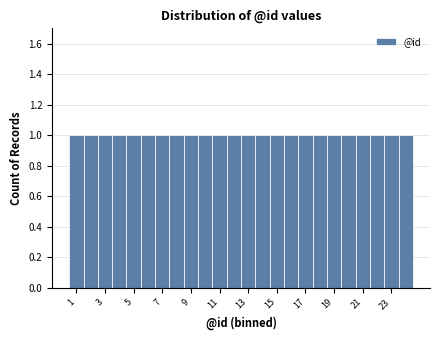

Reading left to right, transcribe this chart: for each bar, give the range it covers on the x-axis and its height. Neither the bar edges nor the heights are printed on the chart, so give them approximately, as read against the axes.

0.5 to 1.5: 1
1.5 to 2.5: 1
2.5 to 3.5: 1
3.5 to 4.5: 1
4.5 to 5.5: 1
5.5 to 6.5: 1
6.5 to 7.5: 1
7.5 to 8.5: 1
8.5 to 9.5: 1
9.5 to 10.5: 1
10.5 to 11.5: 1
11.5 to 12.5: 1
12.5 to 13.5: 1
13.5 to 14.5: 1
14.5 to 15.5: 1
15.5 to 16.5: 1
16.5 to 17.5: 1
17.5 to 18.5: 1
18.5 to 19.5: 1
19.5 to 20.5: 1
20.5 to 21.5: 1
21.5 to 22.5: 1
22.5 to 23.5: 1
23.5 to 24.5: 1